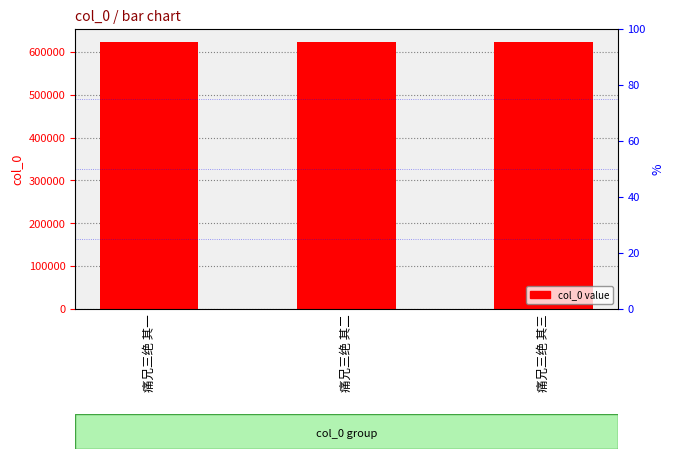

Which category has the highest value across all series?

痛兄三绝 其三